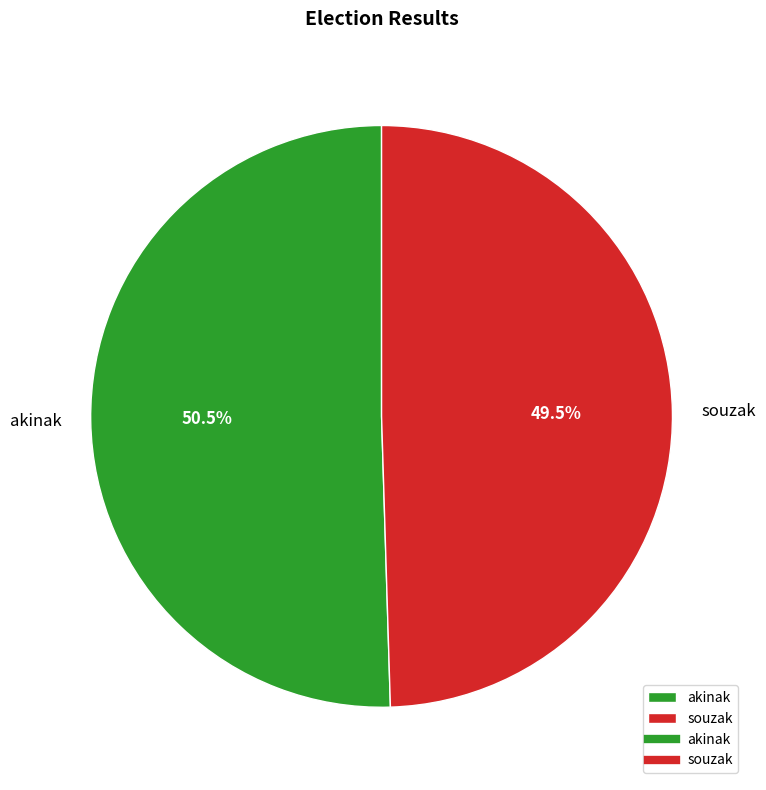

What is the smallest slice in the pie chart?

souzak